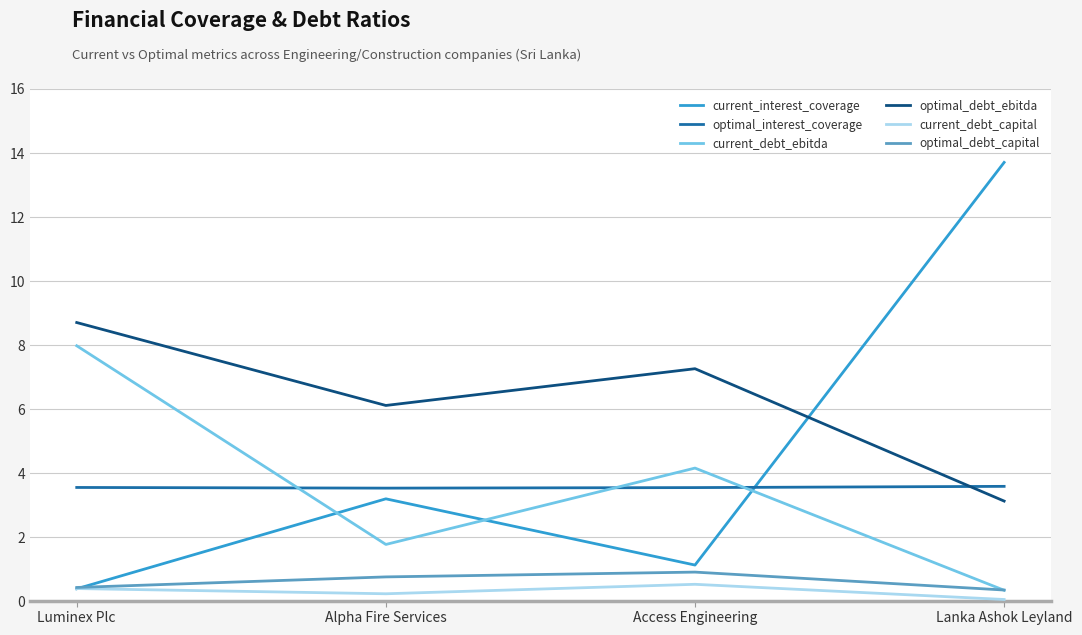

What position from the right is Access Engineering?

2